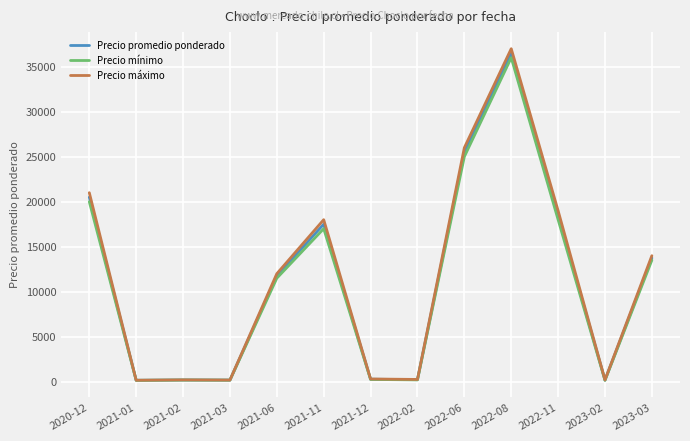

Which series changed the most between 2020-12 and 2021-01?

Precio máximo